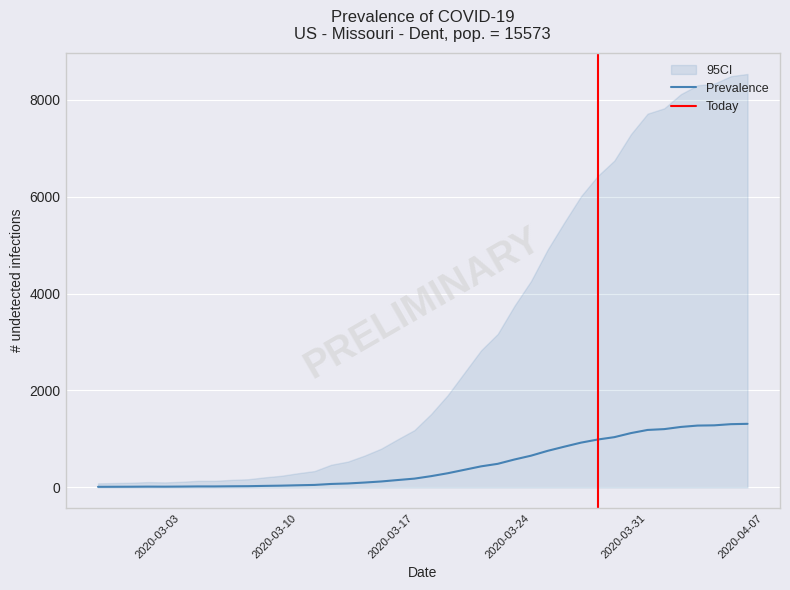

Reading left to right, transcribe all the data shown in this chart.

2020-02-27=13	2020-02-28=14	2020-02-29=15	2020-03-01=17	2020-03-02=16	2020-03-03=18	2020-03-04=21	2020-03-05=21	2020-03-06=24	2020-03-07=26	2020-03-08=32	2020-03-09=37	2020-03-10=45	2020-03-11=52	2020-03-12=72	2020-03-13=82	2020-03-14=101	2020-03-15=123	2020-03-16=153	2020-03-17=182	2020-03-18=233	2020-03-19=293	2020-03-20=364	2020-03-21=435	2020-03-22=487	2020-03-23=576	2020-03-24=655	2020-03-25=755	2020-03-26=841	2020-03-27=924	2020-03-28=988	2020-03-29=1037	2020-03-30=1121	2020-03-31=1186	2020-04-01=1203	2020-04-02=1248	2020-04-03=1276	2020-04-04=1281	2020-04-05=1305	2020-04-06=1312